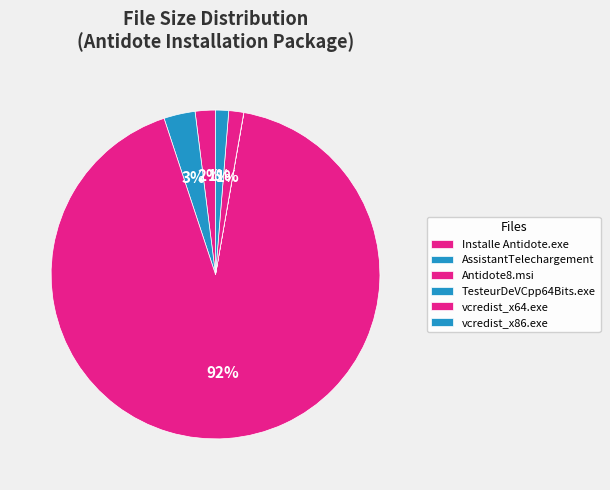

Rank the categories by value from lowest to highest.

TesteurDeVCpp64Bits.exe, vcredist_x86.exe, vcredist_x64.exe, Installe Antidote.exe, AssistantTelechargement, Antidote8.msi